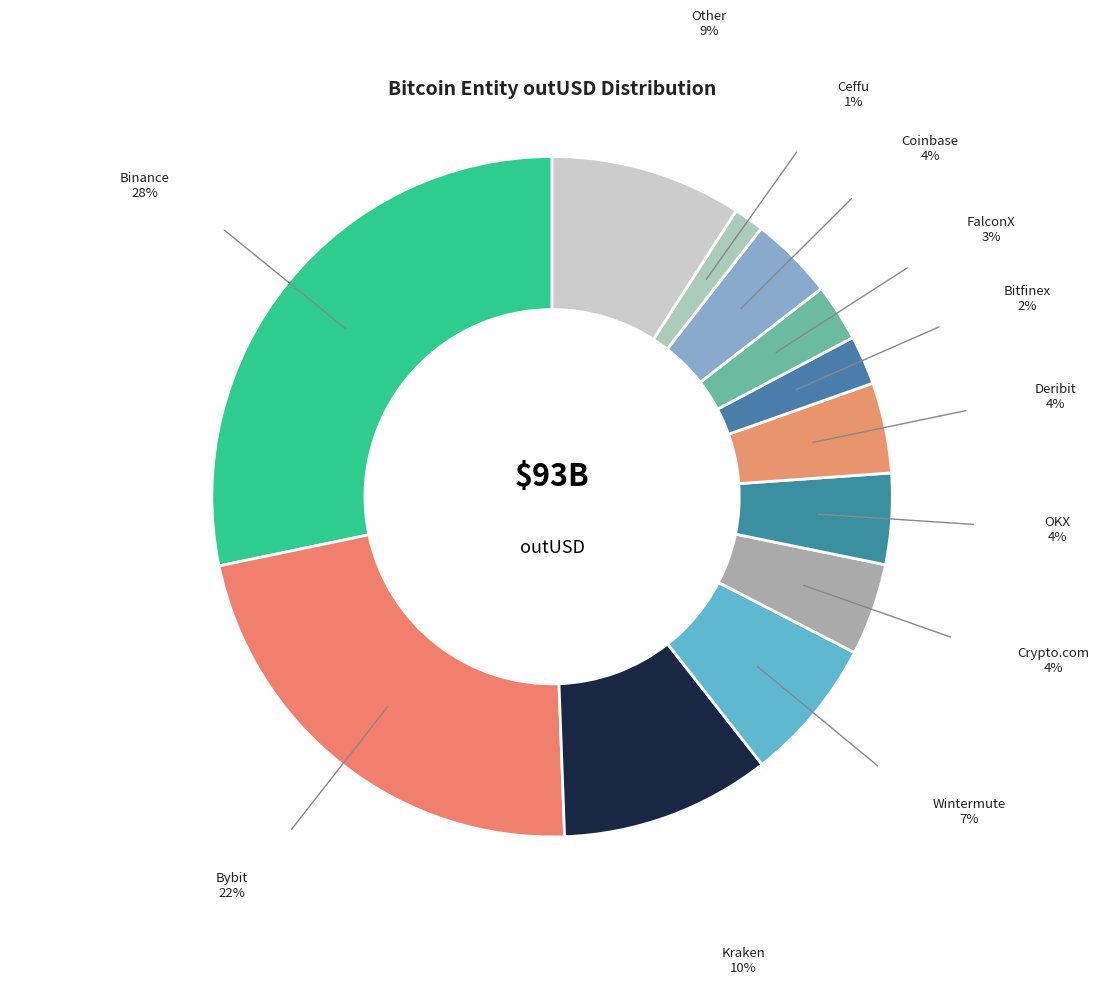

Is there a majority slice in this chart?

No